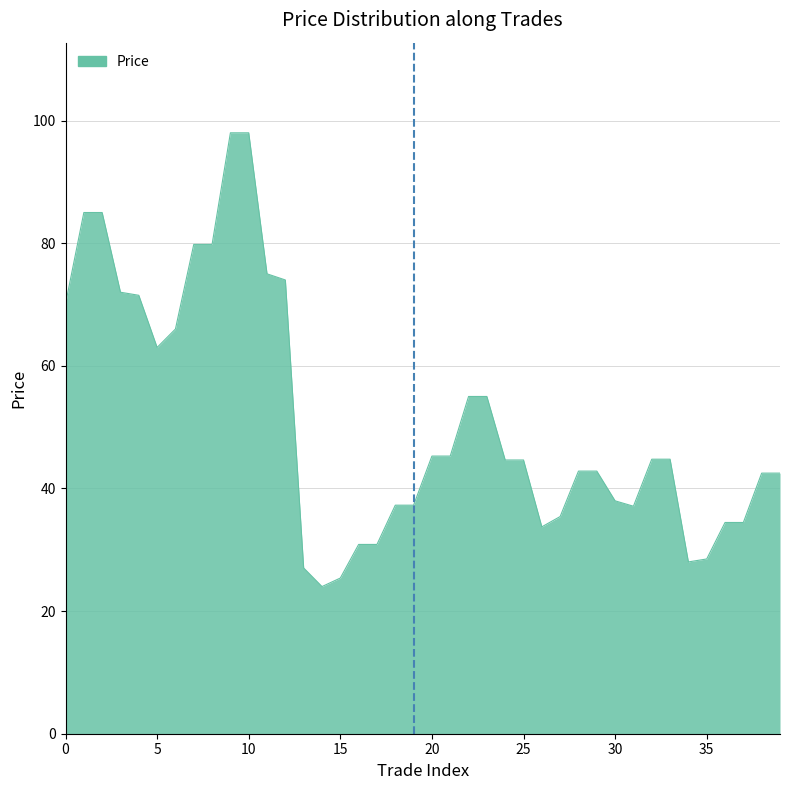

What is the sum of all values?

2049.6